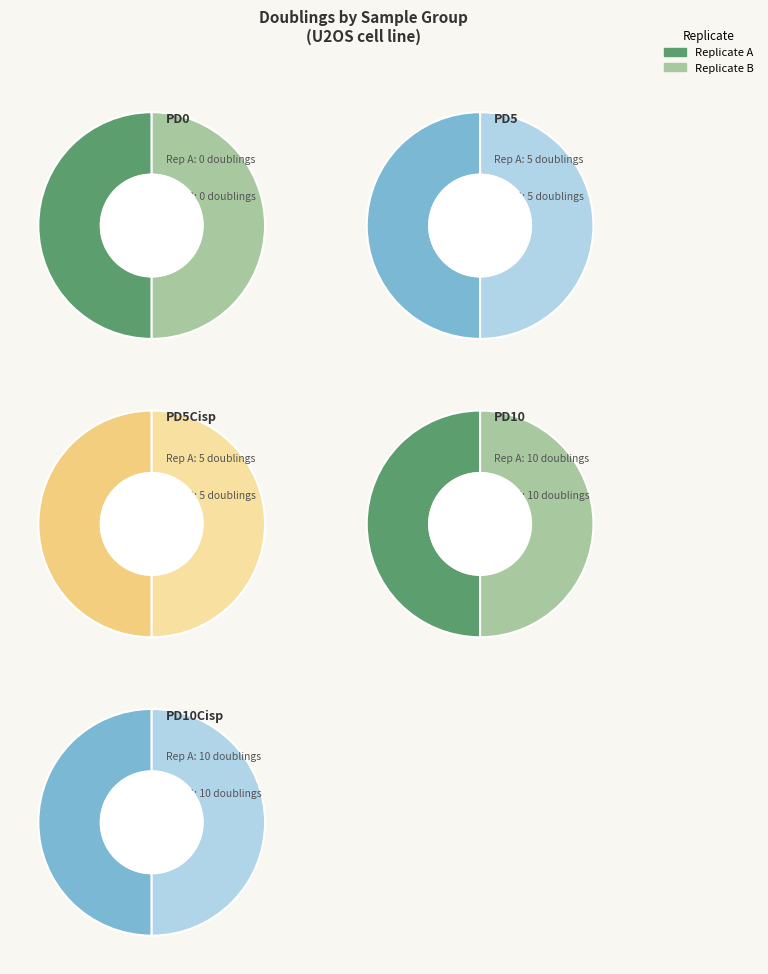

What is the largest slice in the pie chart?

PD10_RepA